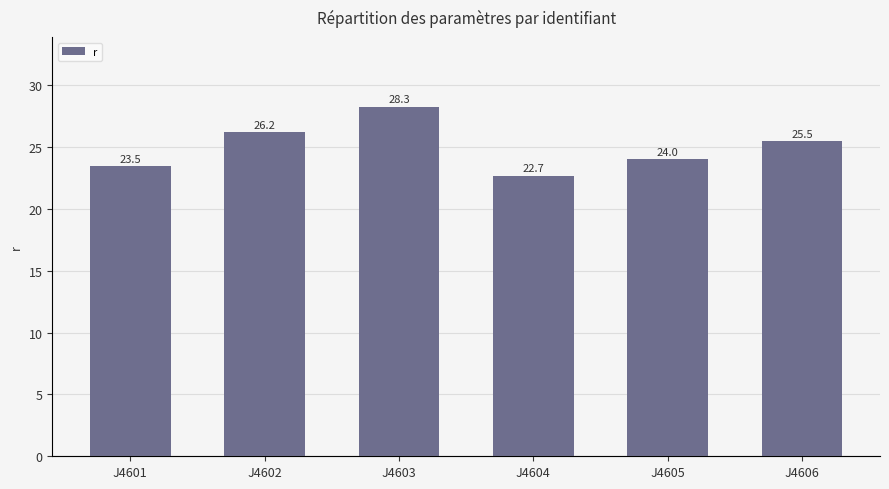

How many groups of bars are there?

6